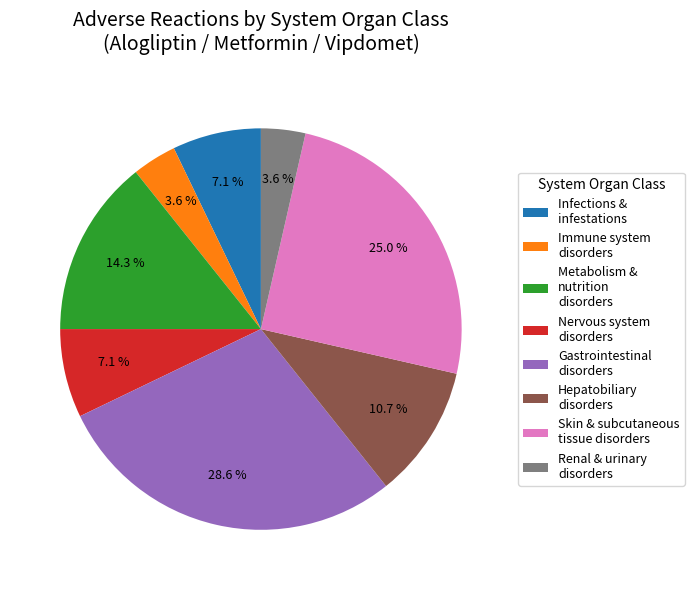

Is there any slice that represents more than half of the pie?

No